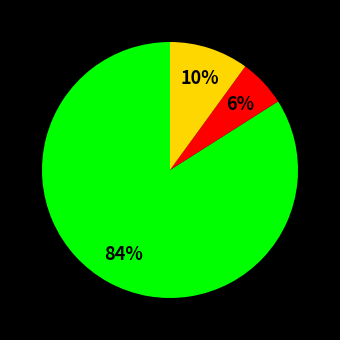

Is there any slice that represents more than half of the pie?

Yes